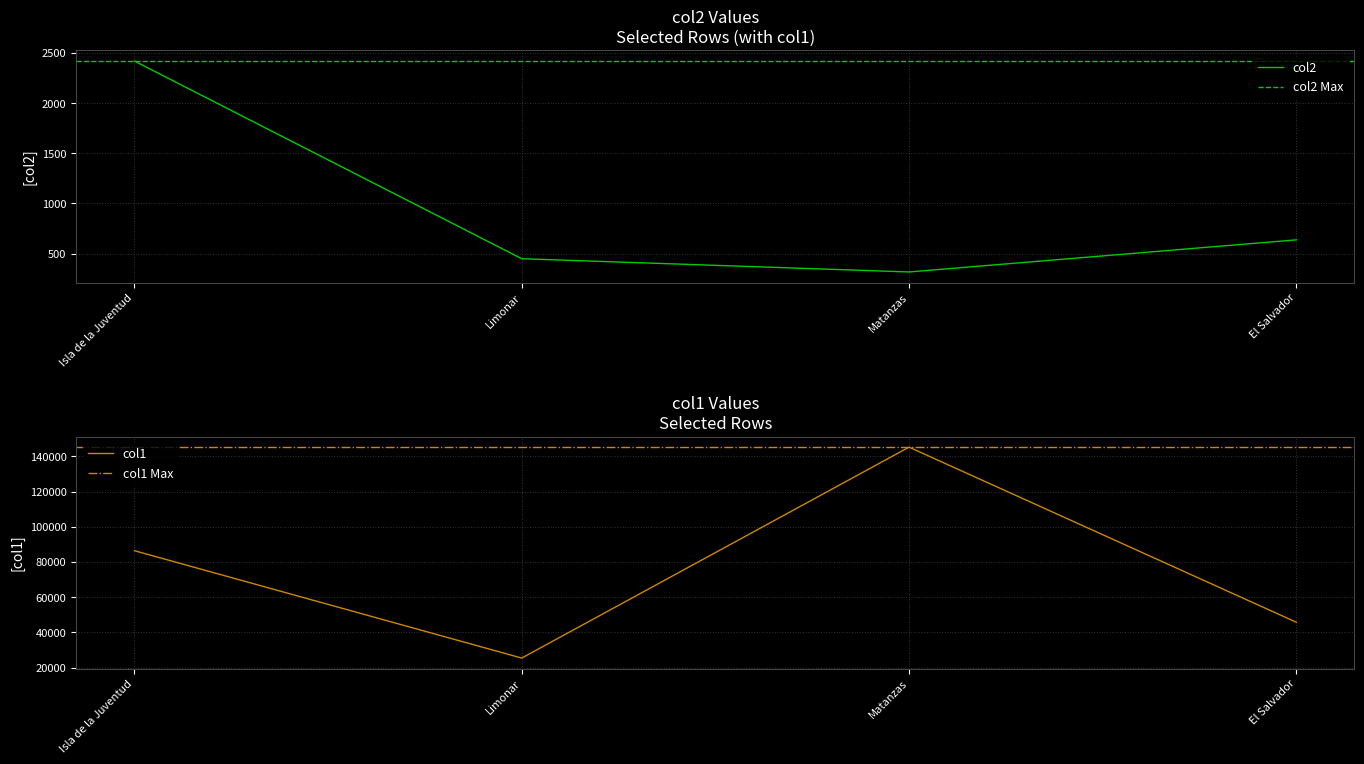

Reading left to right, what are all the values shown in this chart?

2419	449	317	637